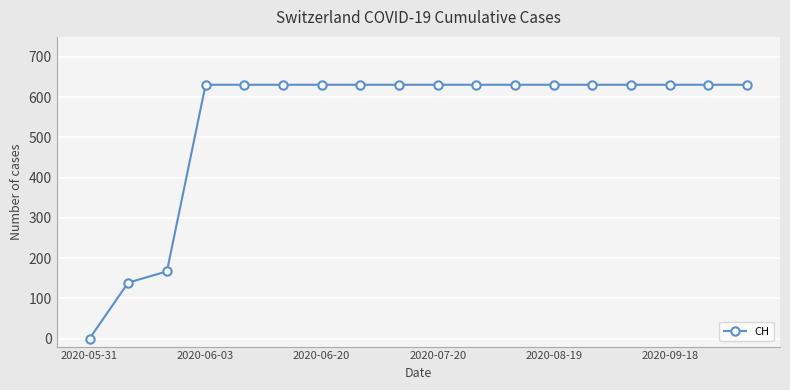

What is the average value?

543